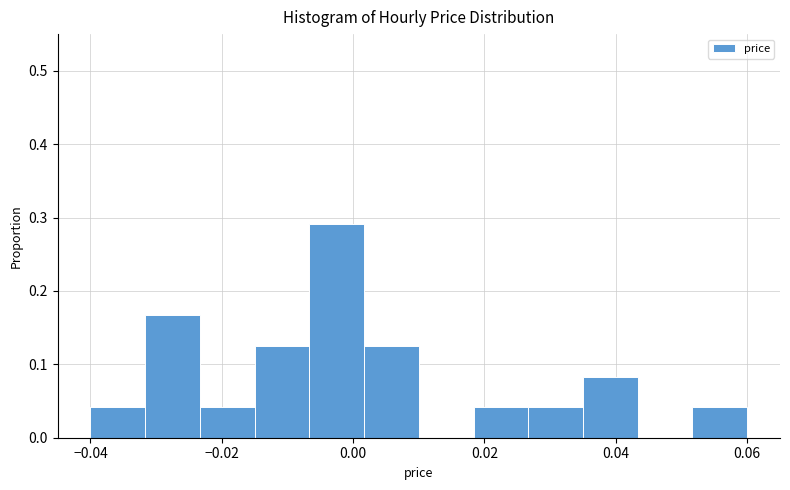

Reading left to right, transcribe this chart: for each bar, give the range it covers on the x-axis and its height. Neither the bar edges nor the heights are printed on the chart, so give them approximately, as read against the axes.

-0.040 to -0.032: 0.04
-0.032 to -0.024: 0.17
-0.024 to -0.014: 0.04
-0.014 to -0.006: 0.13
-0.006 to 0.002: 0.29
0.002 to 0.010: 0.13
0.010 to 0.018: 0
0.018 to 0.026: 0.04
0.026 to 0.036: 0.04
0.036 to 0.044: 0.08
0.044 to 0.052: 0
0.052 to 0.060: 0.04